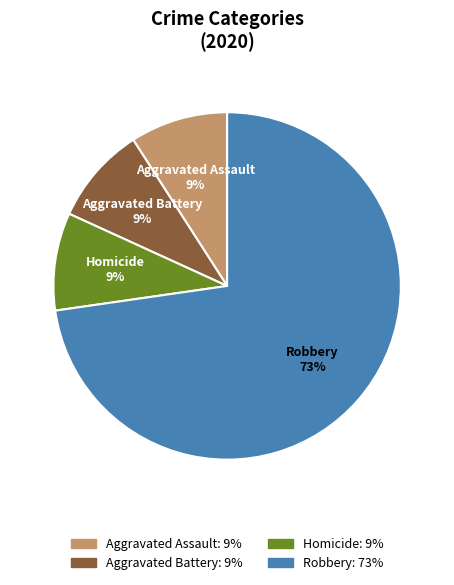

Is there any slice that represents more than half of the pie?

Yes